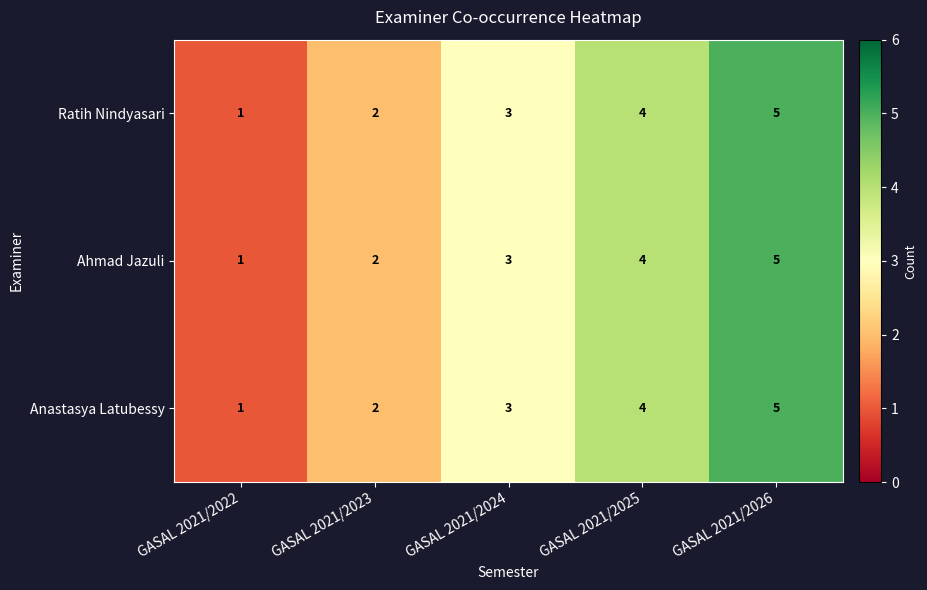

How many Anastasya Latubessy values are between 2 and 4?

3